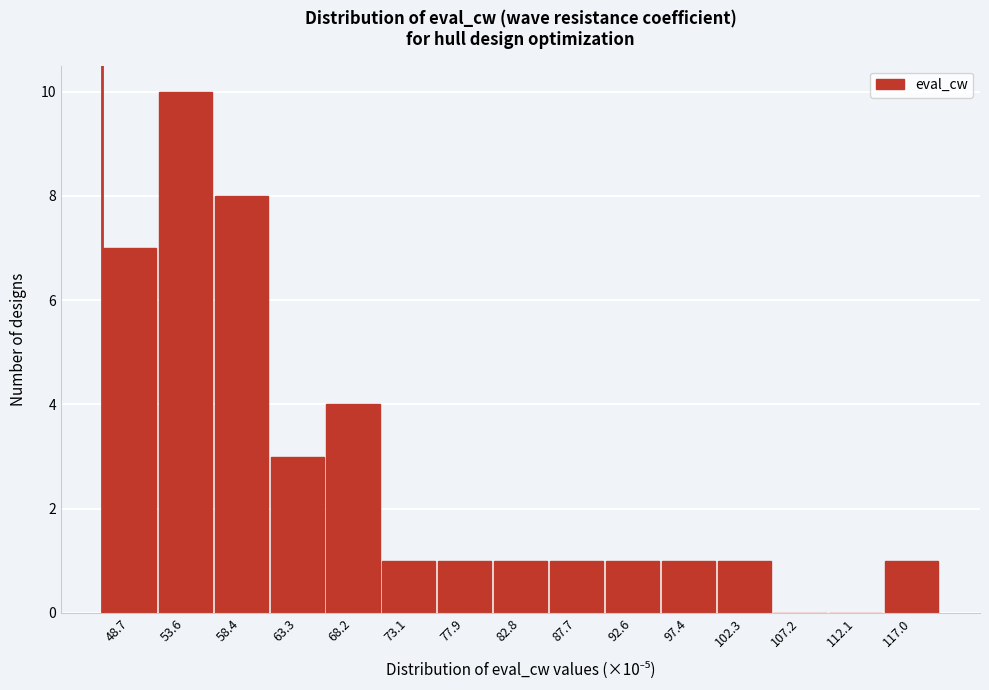

Reading right to left, list all the values displayed in this chart.

117.0=1	112.1=0	107.2=0	102.3=1	97.4=1	92.6=1	87.7=1	82.8=1	77.9=1	73.1=1	68.2=4	63.3=3	58.4=8	53.6=10	48.7=7